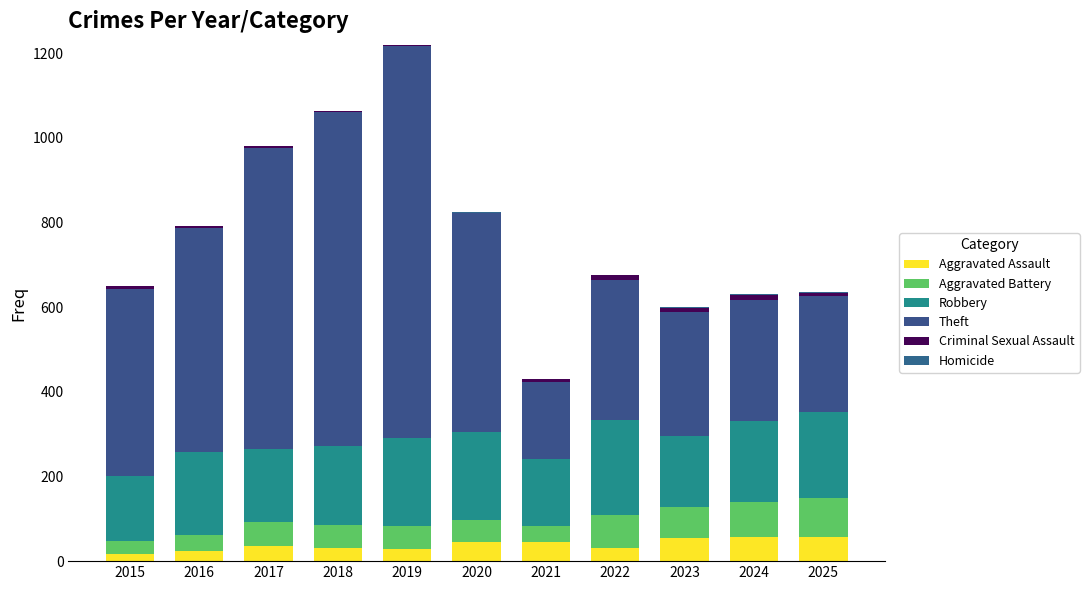

What is the difference between the Criminal Sexual Assault values at 2023 and 2016?

6